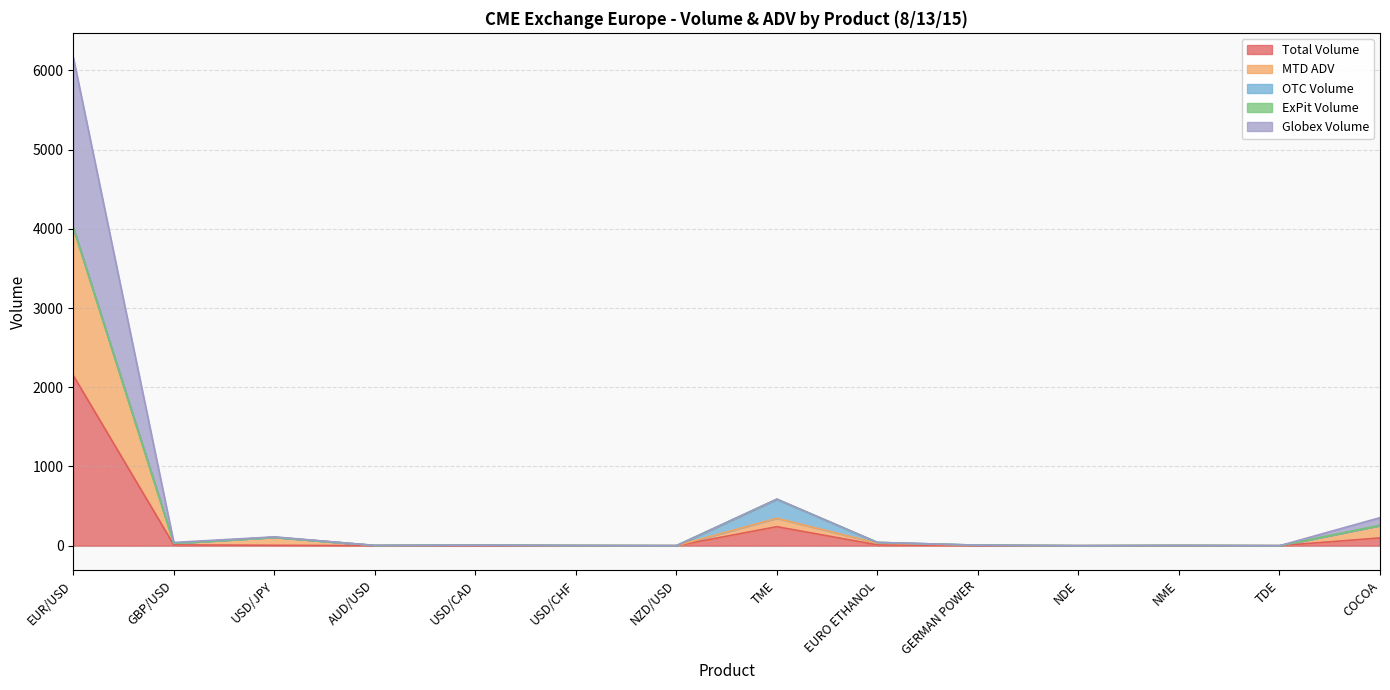

Where does the MTD ADV series first go above 7?

EUR/USD